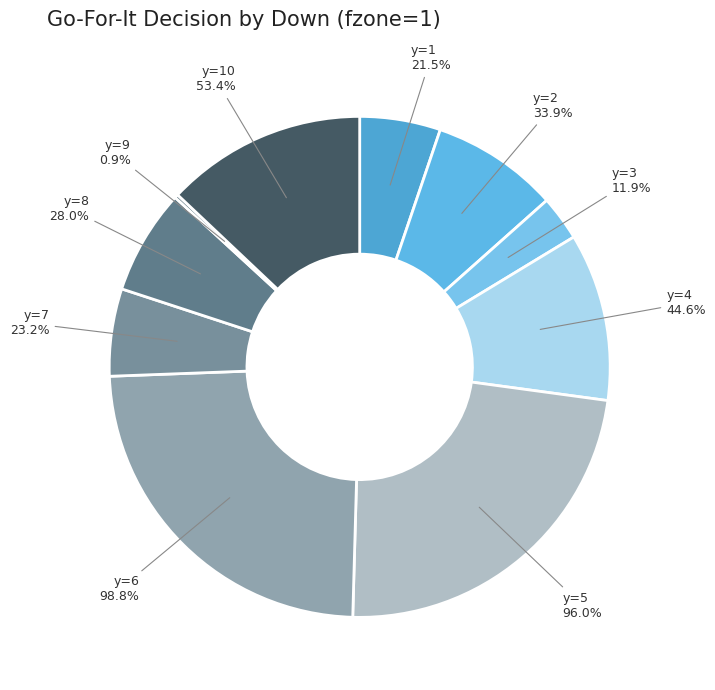

Does y=6 account for over 50% of the chart?

No